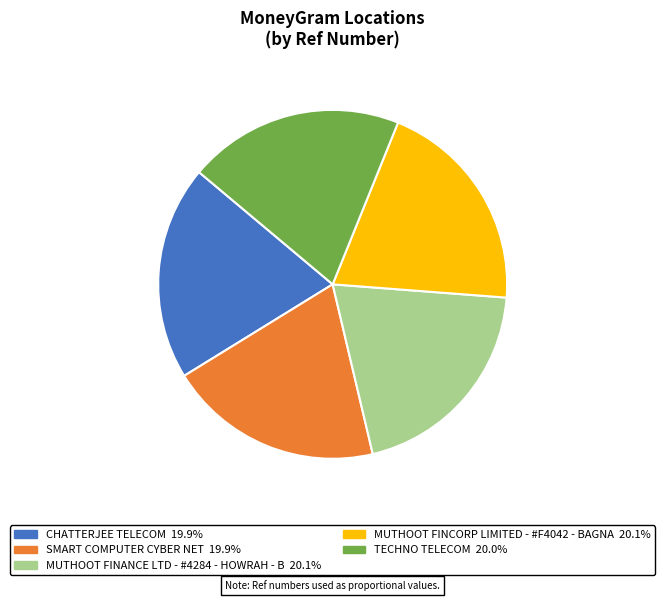

Does TECHNO TELECOM account for over 50% of the chart?

No